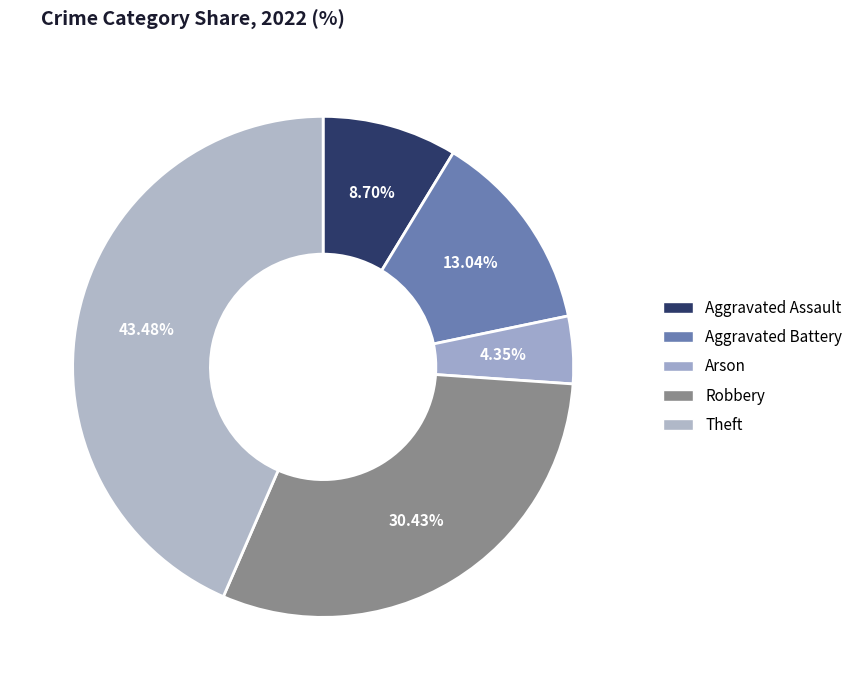

Is Arson the majority of the pie?

No